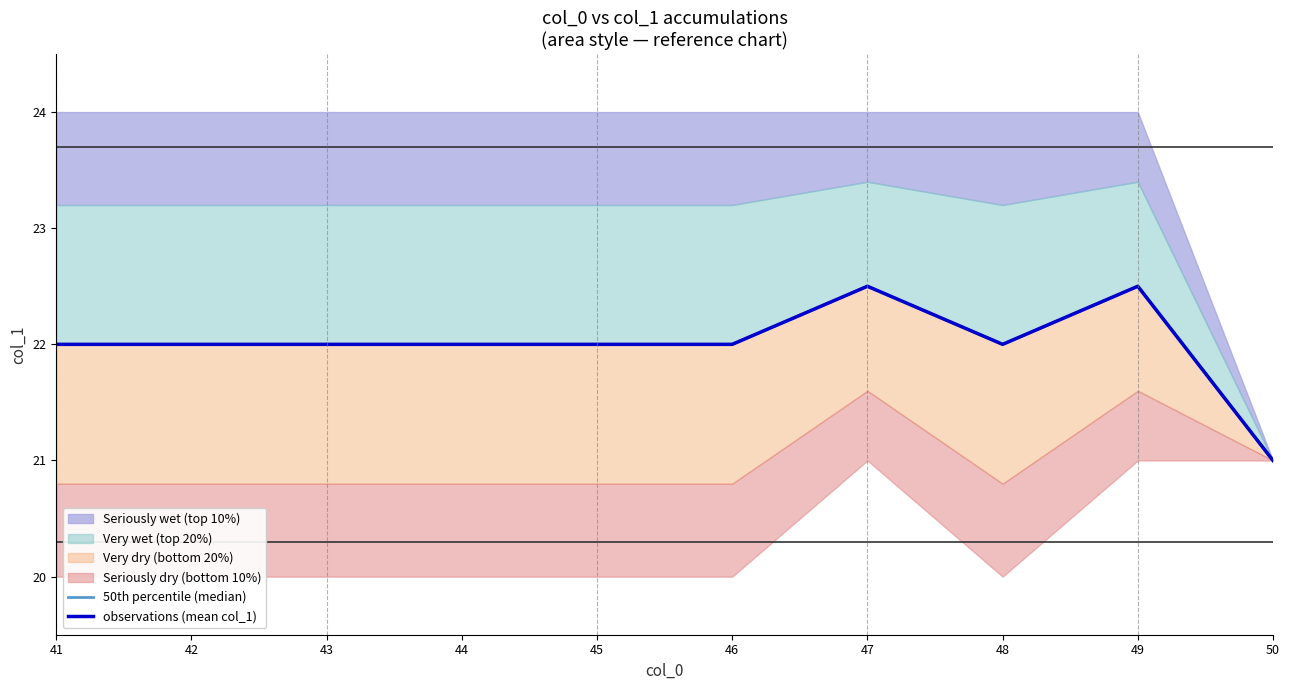

What is the sum of all observations (mean col_1) values?

220.0